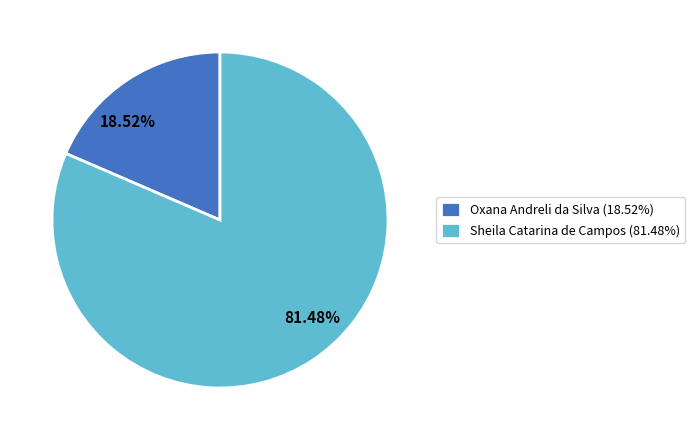

To the nearest percent, what portion does Oxana Andreli da Silva represent?

19%